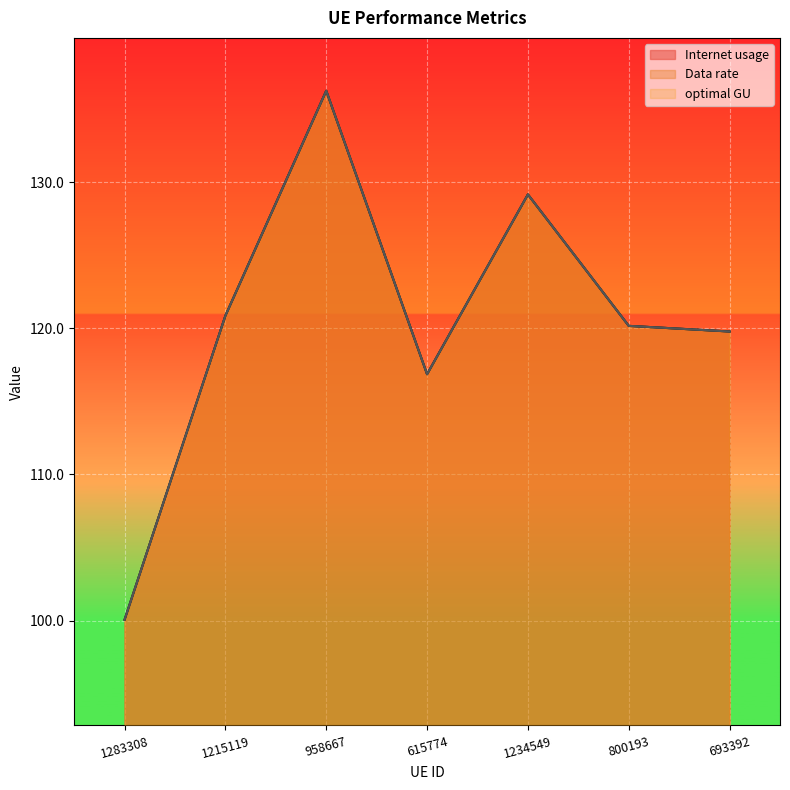

List the series in order of their peak value, highest first.

Internet usage, Data rate, optimal GU